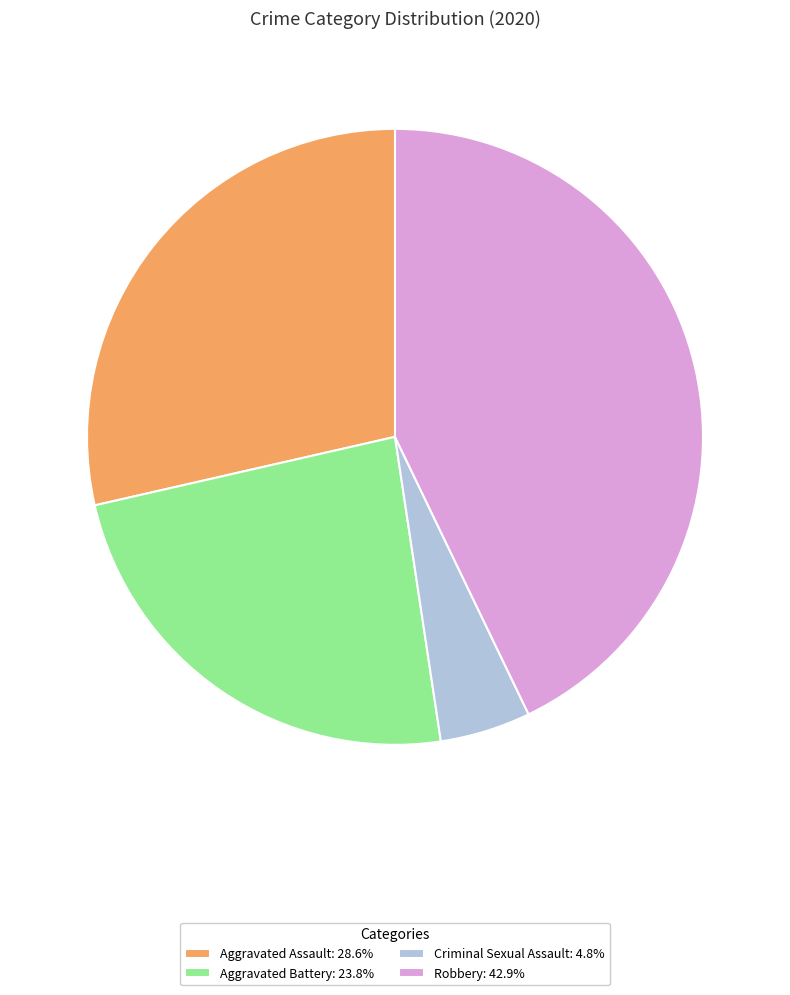

How many segments does this pie chart have?

4